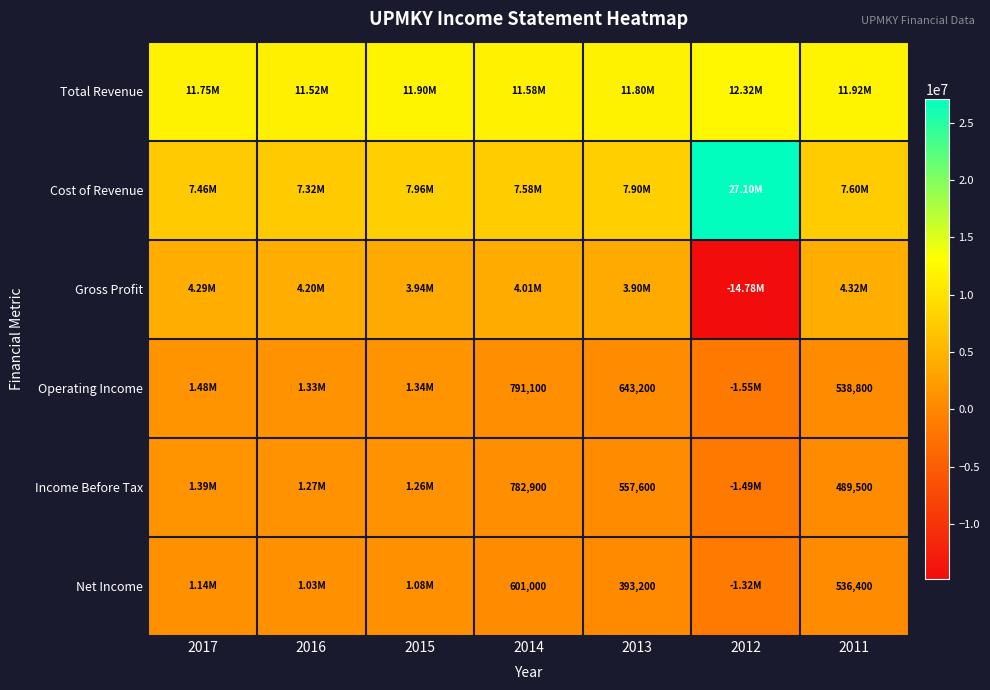

What is the difference between the Net Income values at 2011 and 2014?

64600